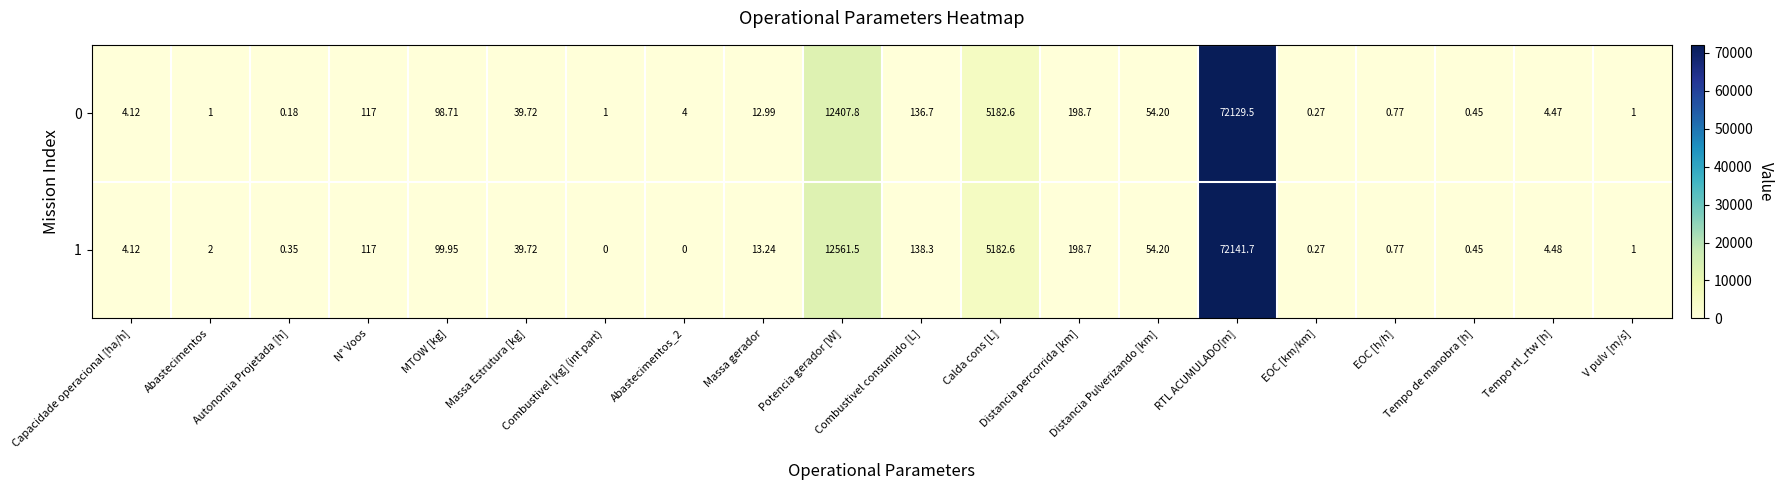

Rank the series at Combustivel consumido [L] from highest to lowest value.

1, 0